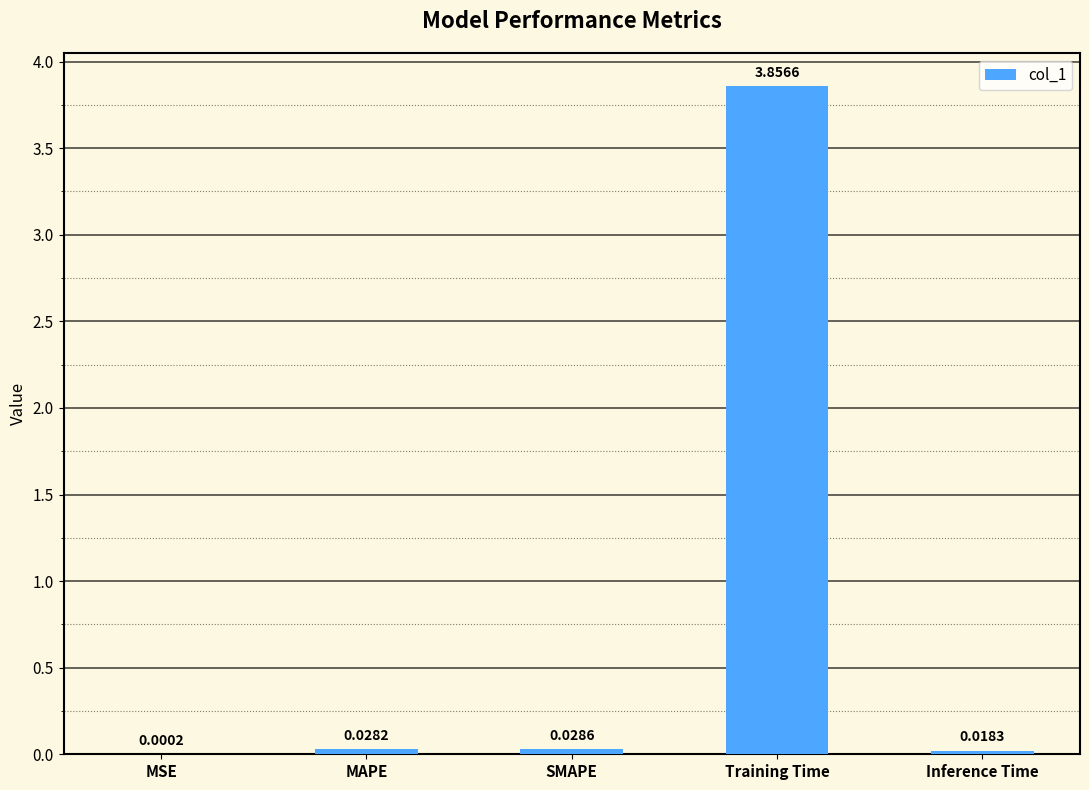

Which category has the highest value across all series?

Training Time